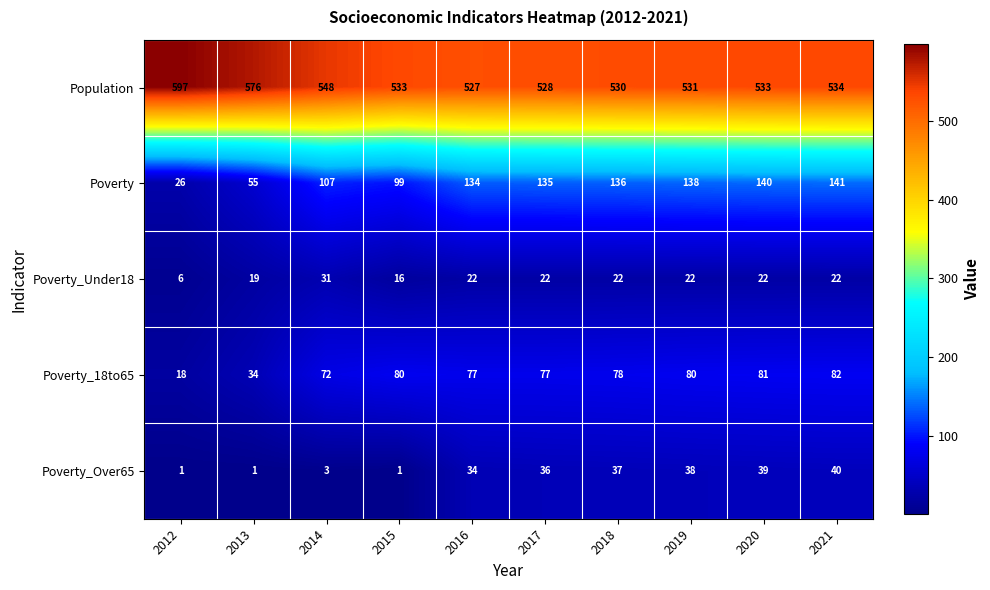

What is the average value of the Population series?

544